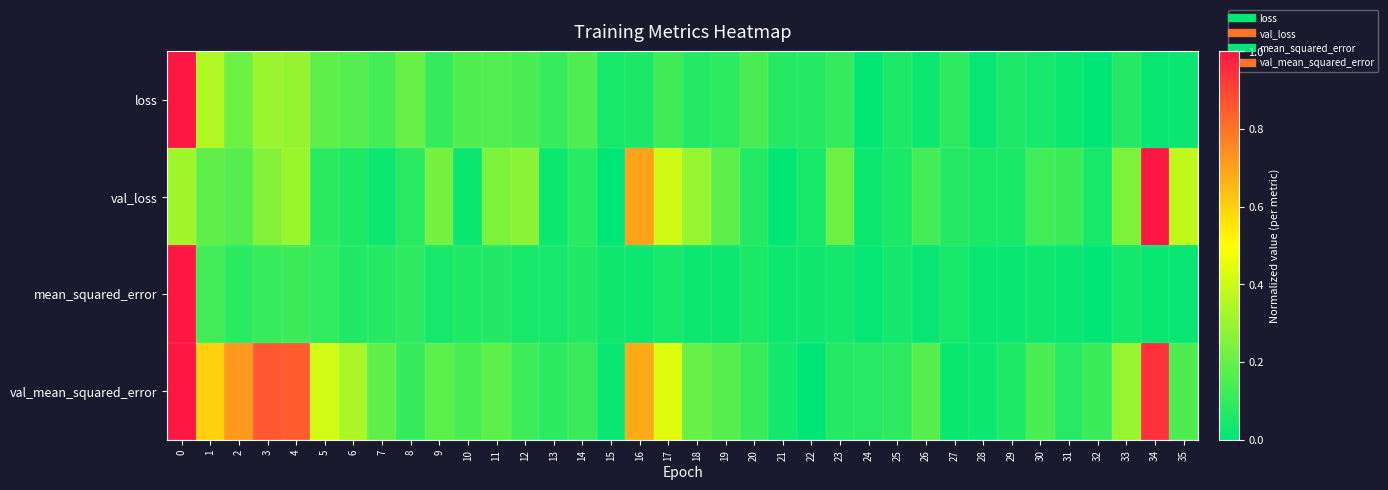

At how many categories does at least one series exceed 0?

36